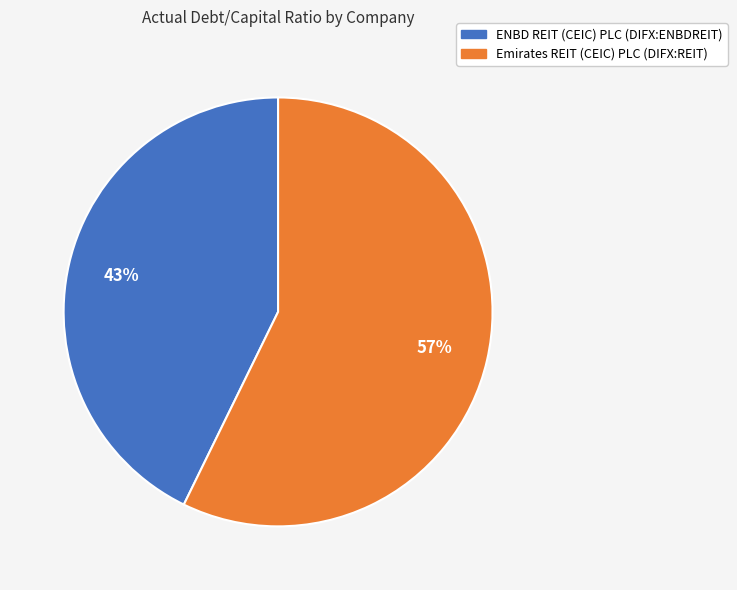

The ENBD REIT (CEIC) PLC (DIFX:ENBDREIT) slice represents 58% of the pie. True or false?

False